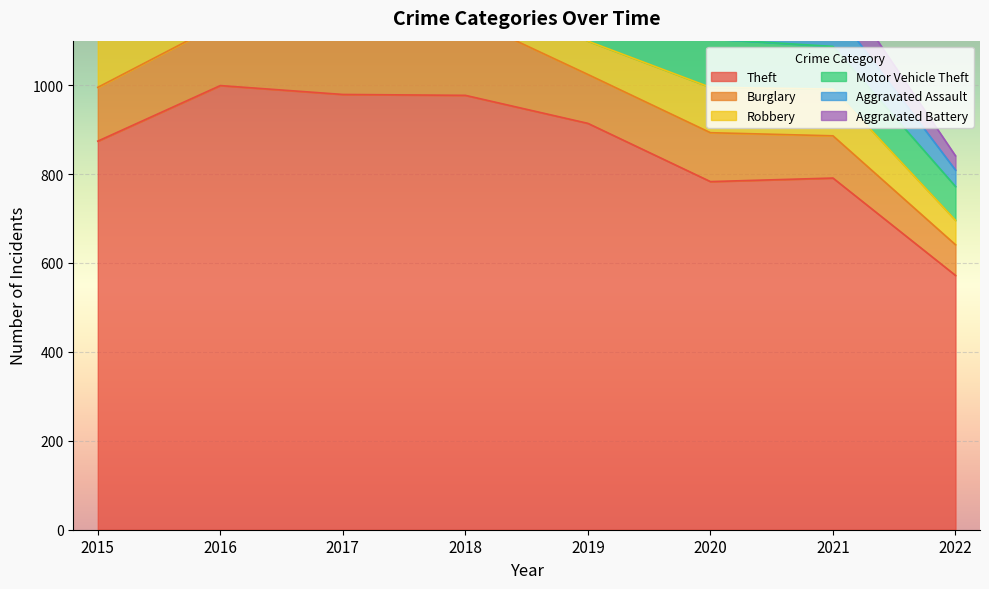

How many lines are shown in the chart?

6